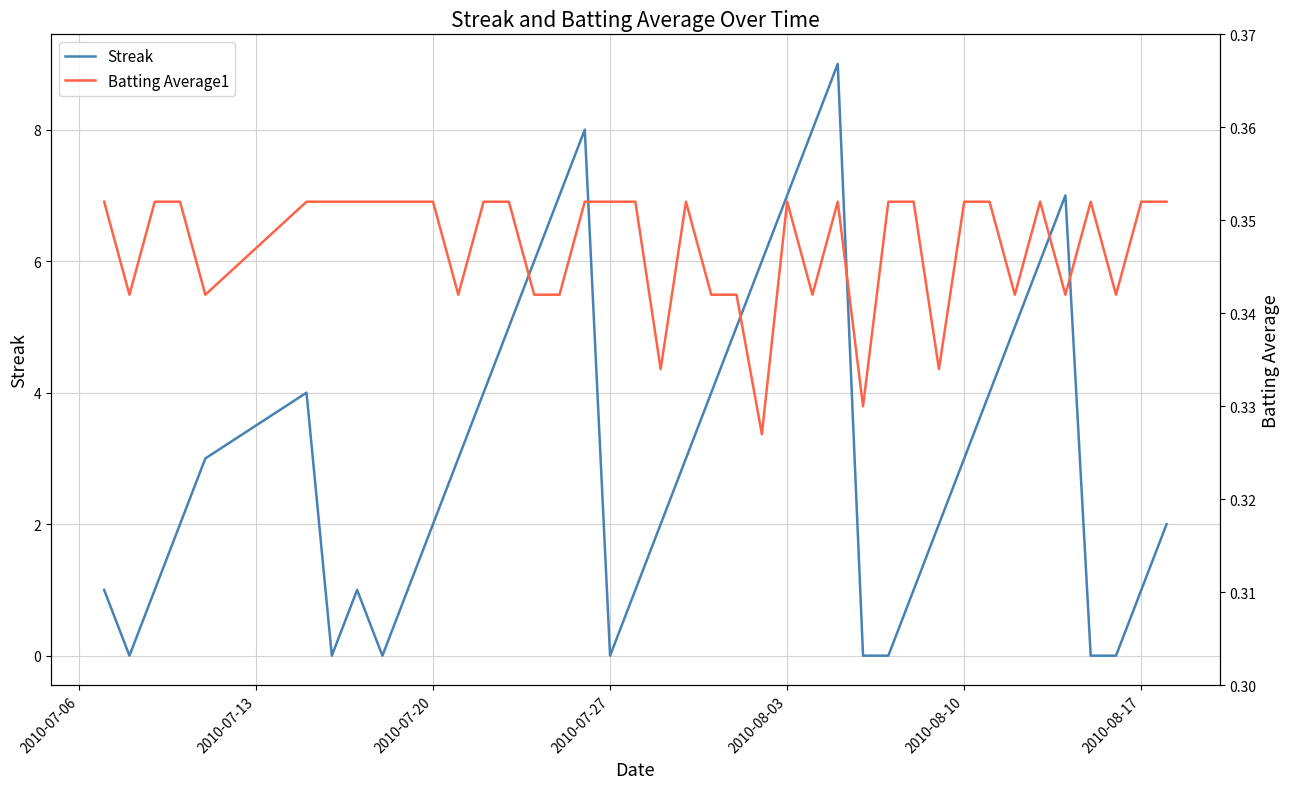

Reading left to right, list all the values displayed in this chart.

Streak: 1.0	0.0	1.0	2.0	3.0	4.0	0.0	1.0	0.0	1.0	2.0	3.0	4.0	5.0	6.0	7.0	8.0	0.0	1.0	2.0	3.0	4.0	5.0	6.0	7.0	8.0	9.0	0.0	0.0	1.0	2.0	3.0	4.0	5.0	6.0	7.0	0.0	0.0	1.0	2.0
Batting Average1: 0.4	0.3	0.4	0.4	0.3	0.4	0.4	0.4	0.4	0.4	0.4	0.3	0.4	0.4	0.3	0.3	0.4	0.4	0.4	0.3	0.4	0.3	0.3	0.3	0.4	0.3	0.4	0.3	0.4	0.4	0.3	0.4	0.4	0.3	0.4	0.3	0.4	0.3	0.4	0.4